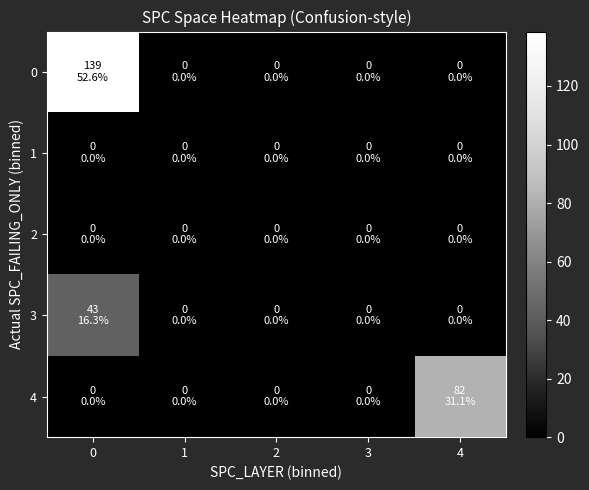

How many categories are shown in the chart?

5